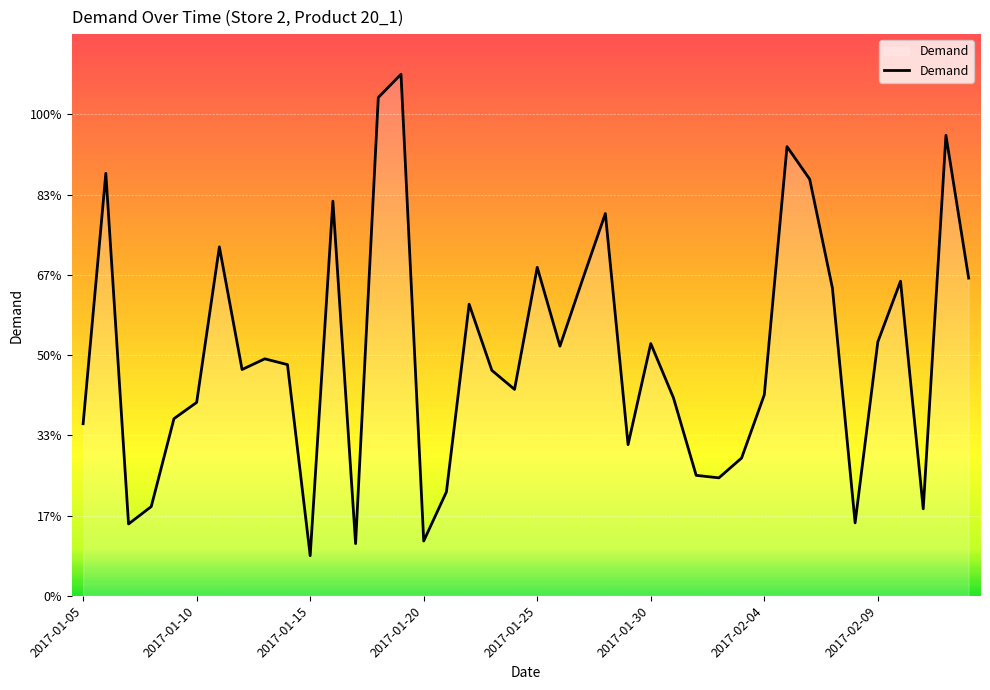

Does the chart display data point markers on the line(s)?

No